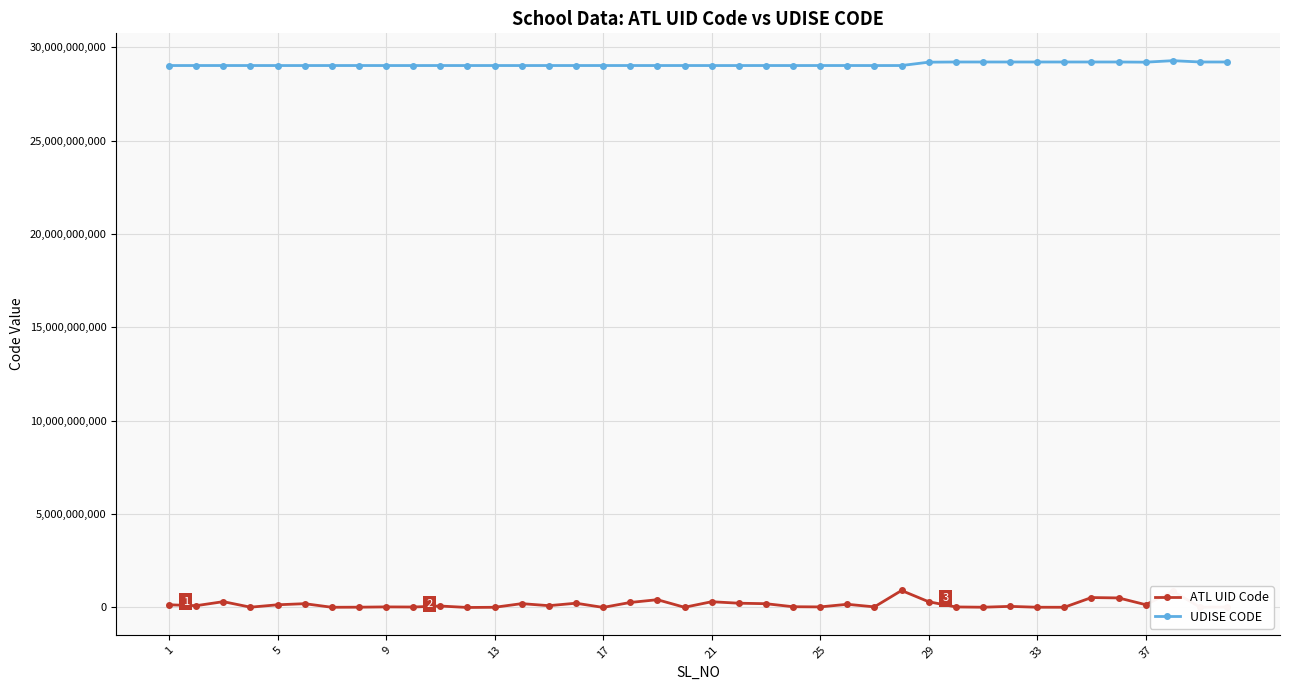

What is the value of the UDISE CODE point at the 27th from the left?

29020117106